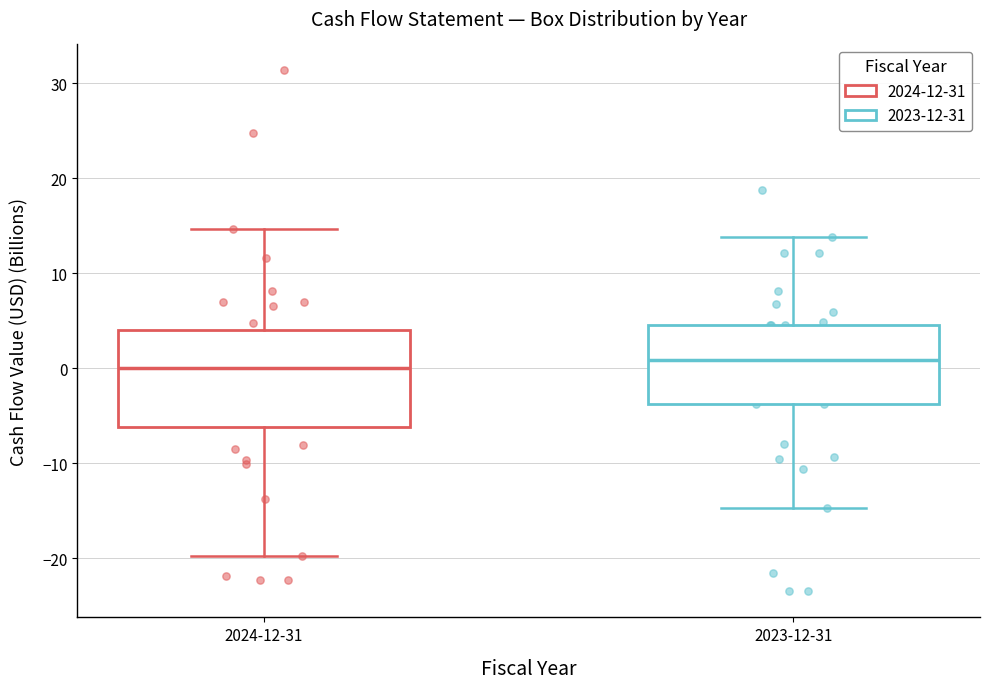

Reading left to right, read every box against the y-axis: the position of its median line, the range the box covers, and the ends of its whiskers. The values are not printed on the chart, so give them approximately, as read against the axis.

2024-12-31: median 0, box -6 to 4, whiskers -20 to 15
2023-12-31: median 1, box -4 to 5, whiskers -15 to 14